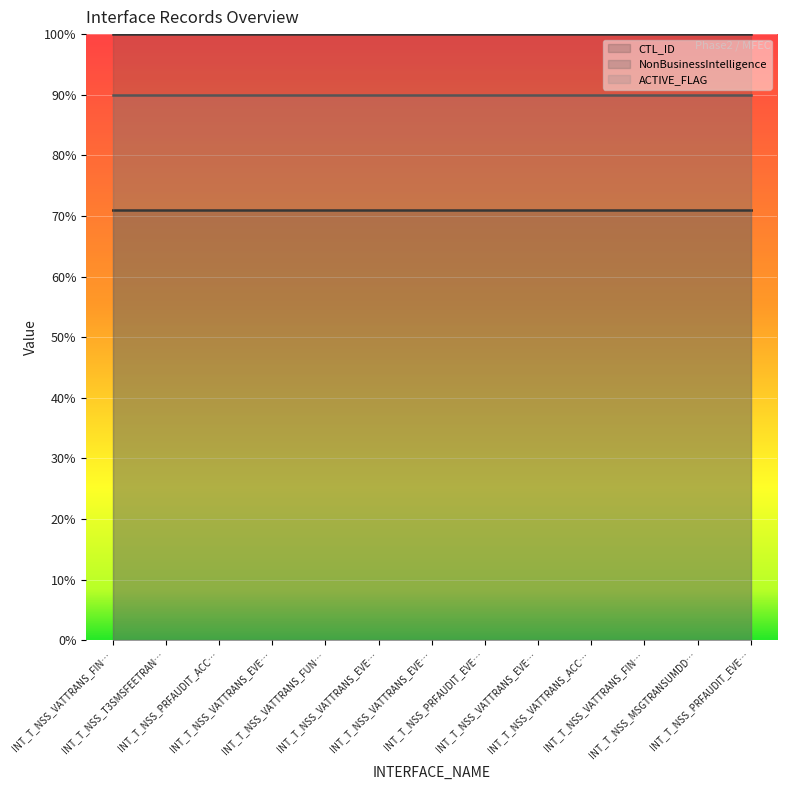

True or false: CTL_ID and ACTIVE_FLAG cross at least once.

False